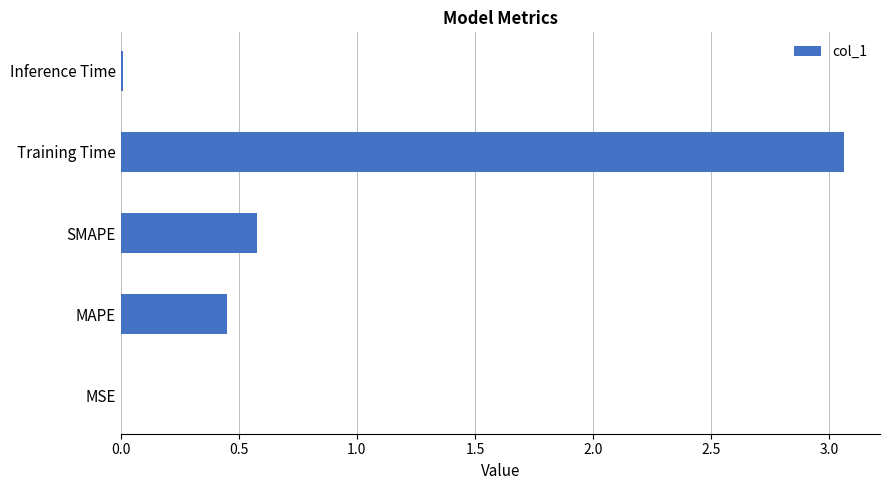

The chart shows a value of 0.6 at MAPE. True or false?

False